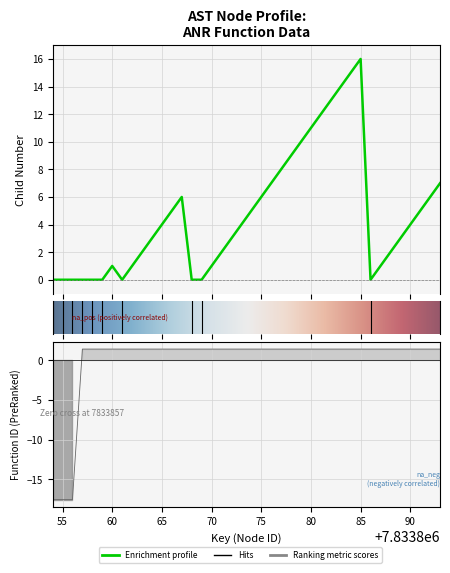

How many lines are shown in the chart?

2